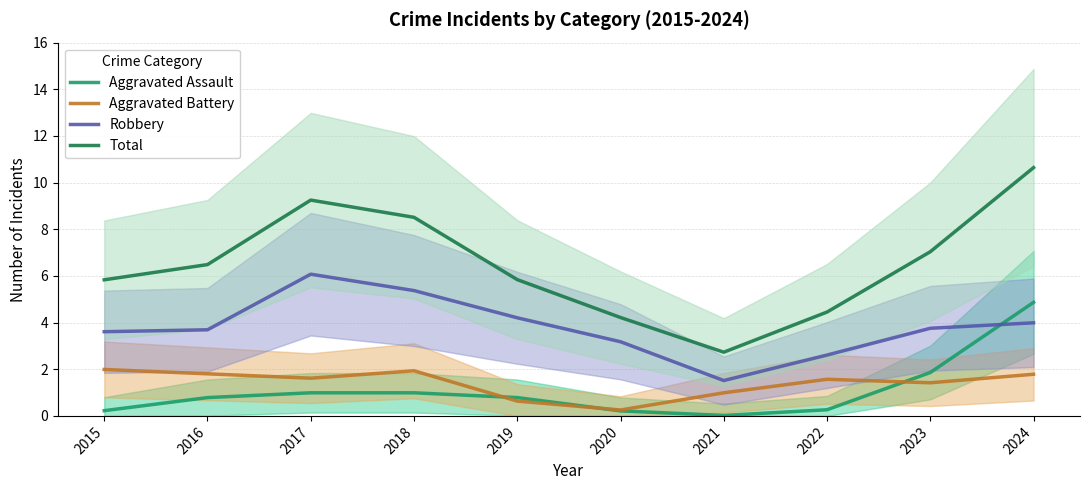

Is it true that Robbery equals 2.6 at 2022?

True